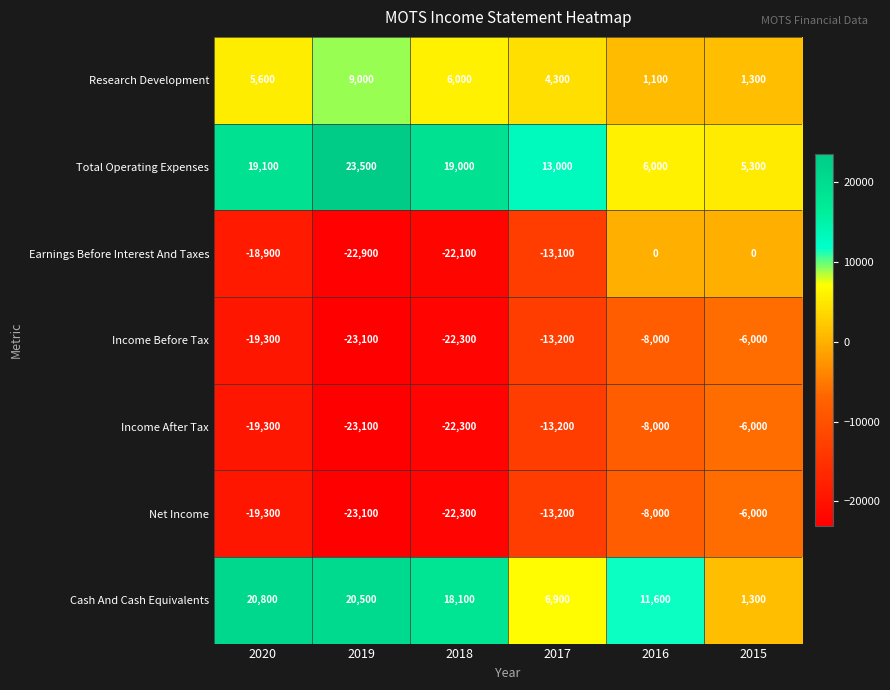

What is the difference between the highest and lowest values at 2016?

19600